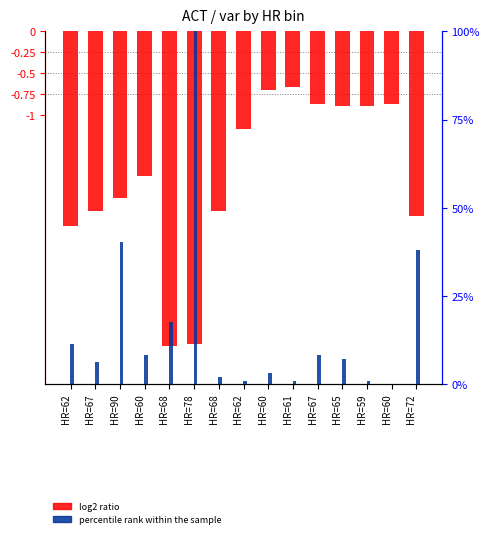

Which series has the largest total across all categories?

percentile rank within the sample